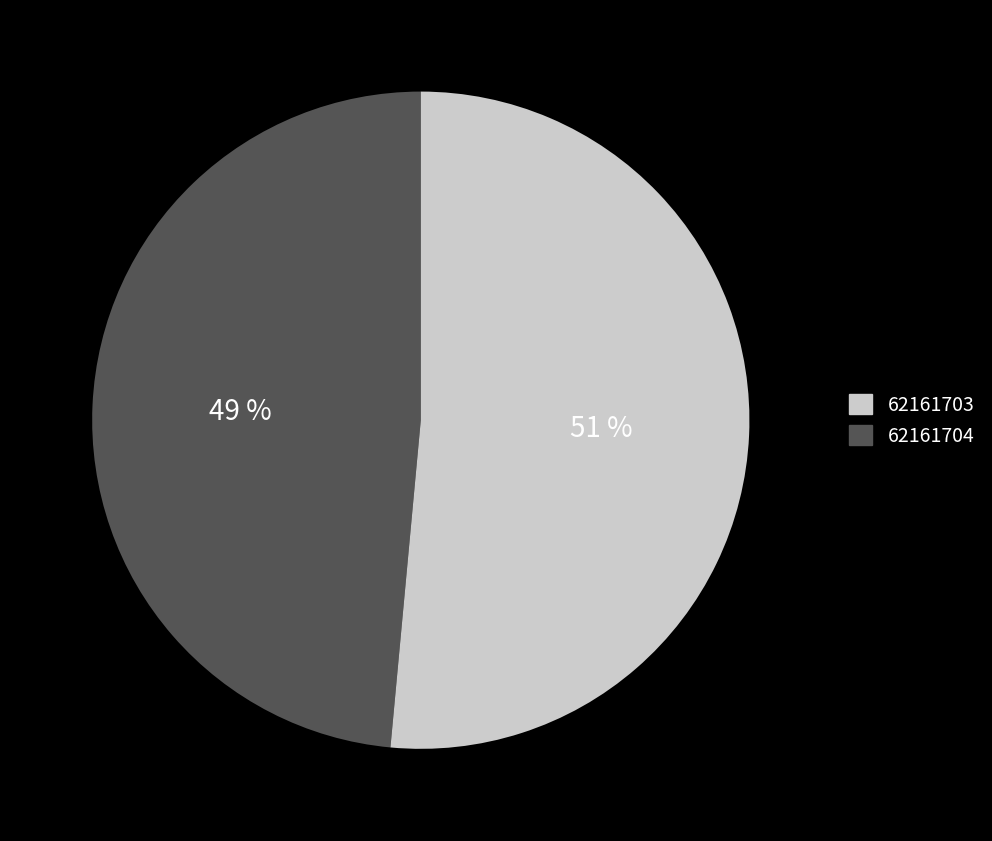

Does any single category account for the majority?

Yes